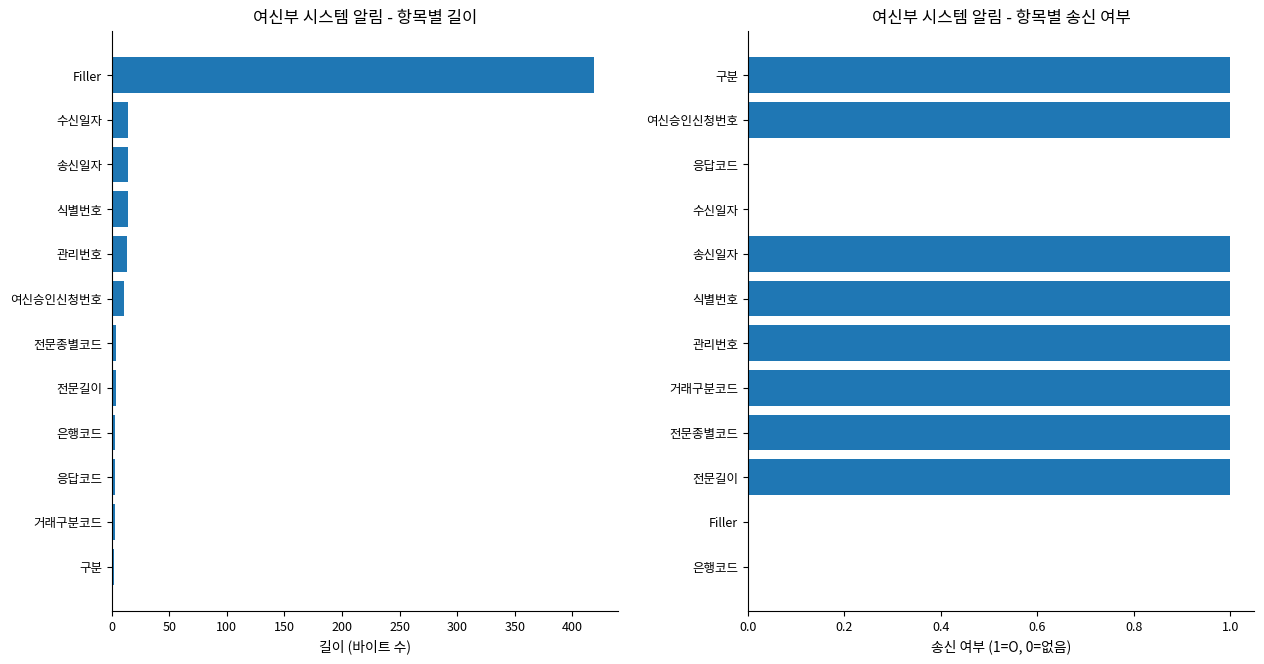

Which series changed the most between 200 and 250?

길이